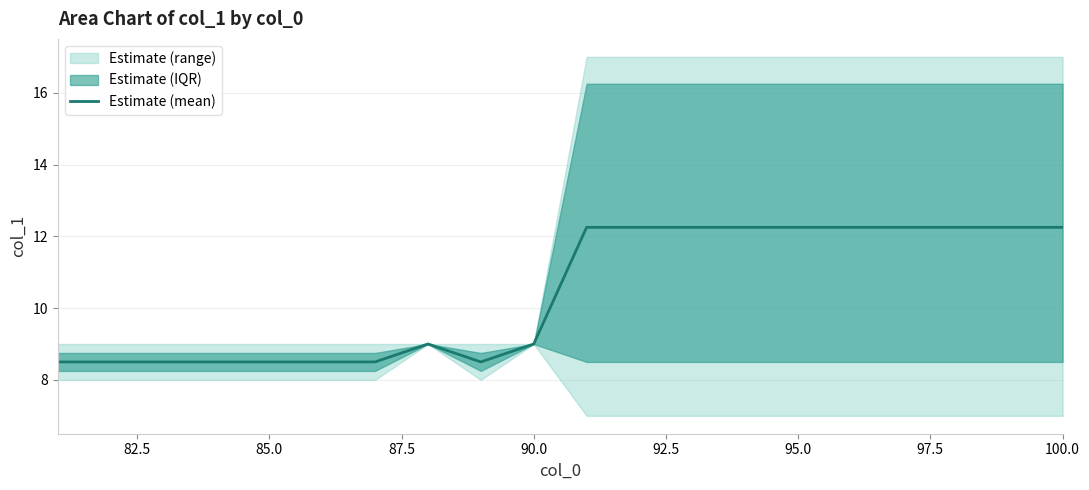

What is the lowest value of the Estimate (mean) series?

8.5